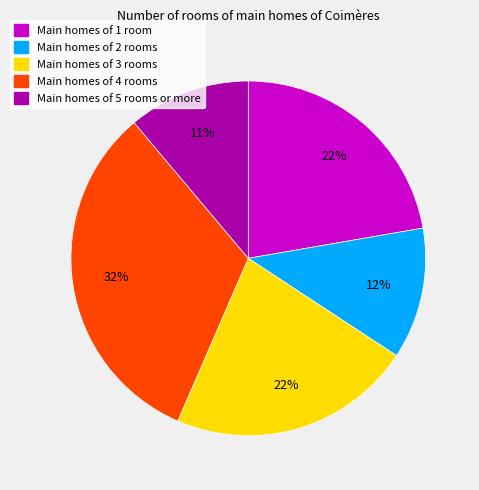

To the nearest percent, what is the average slice percentage?

20%